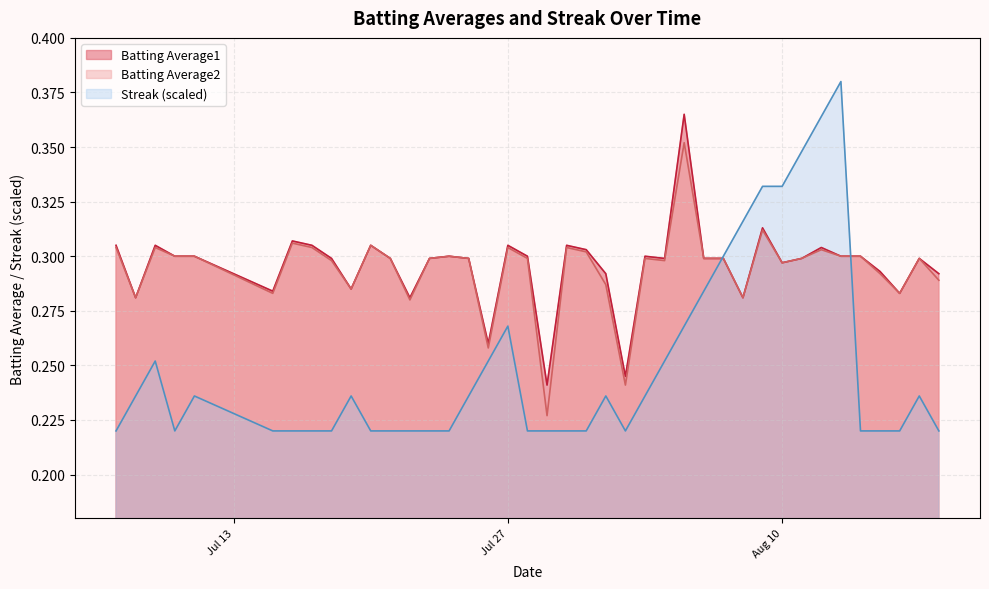

Which series has the widest spread of values?

Streak (scaled)